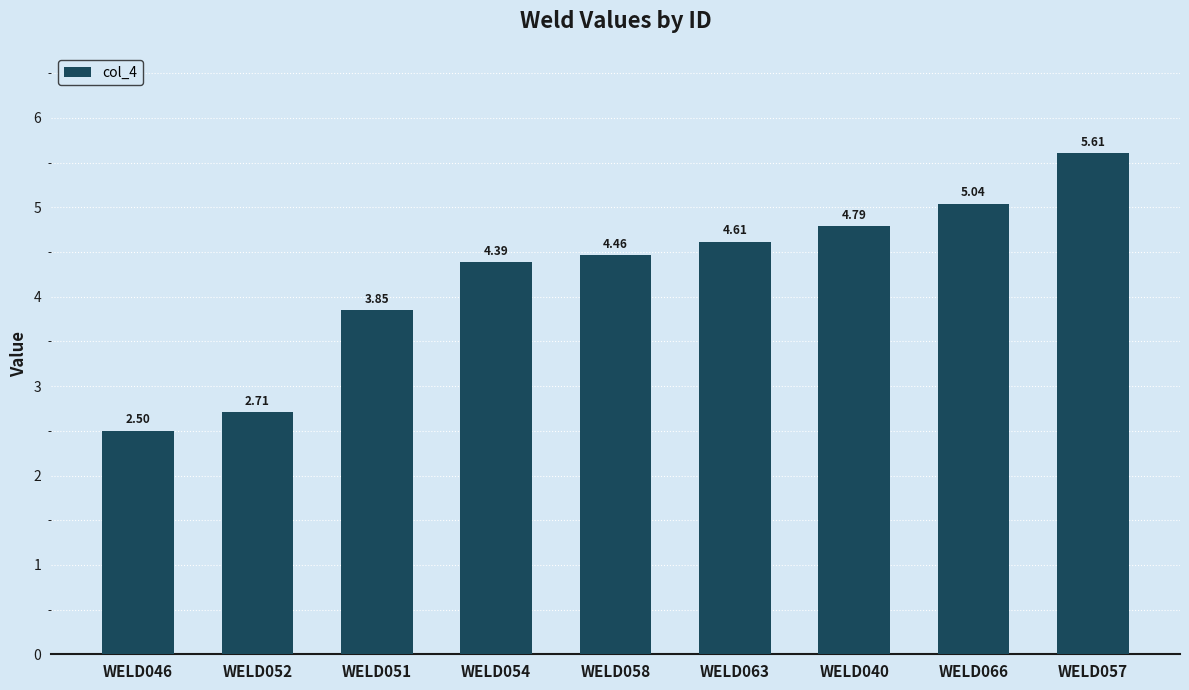

Are the bars horizontal?

No